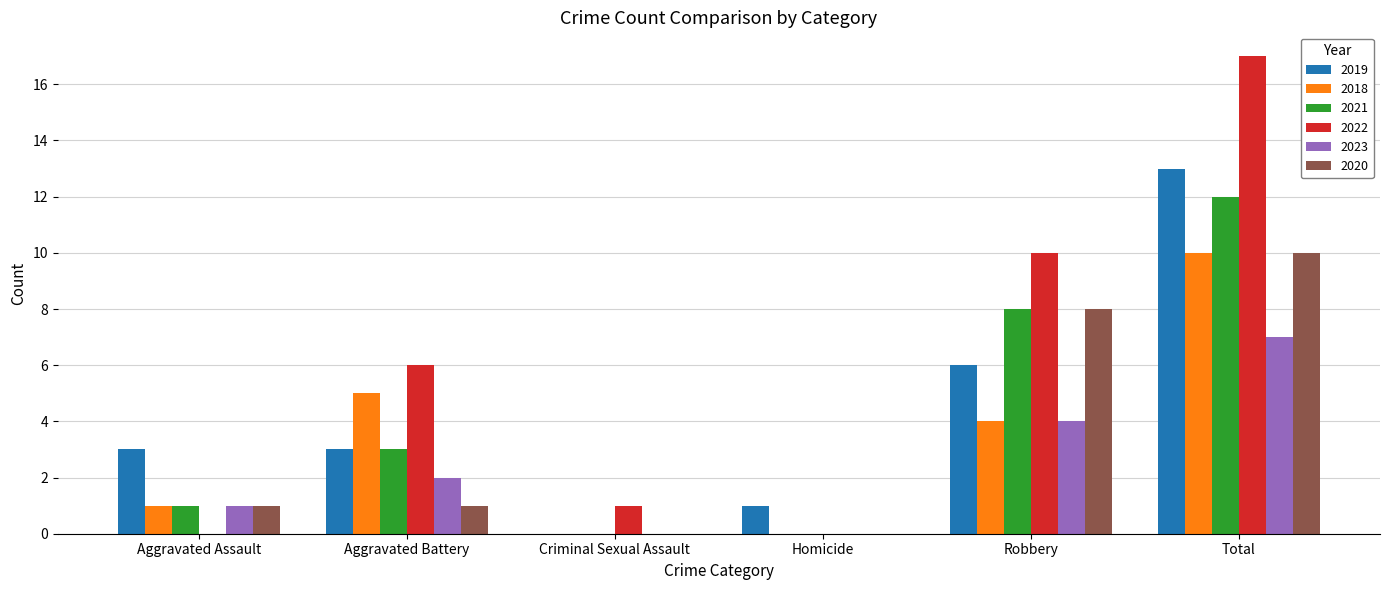

What is the sum of all 2019 values?

26